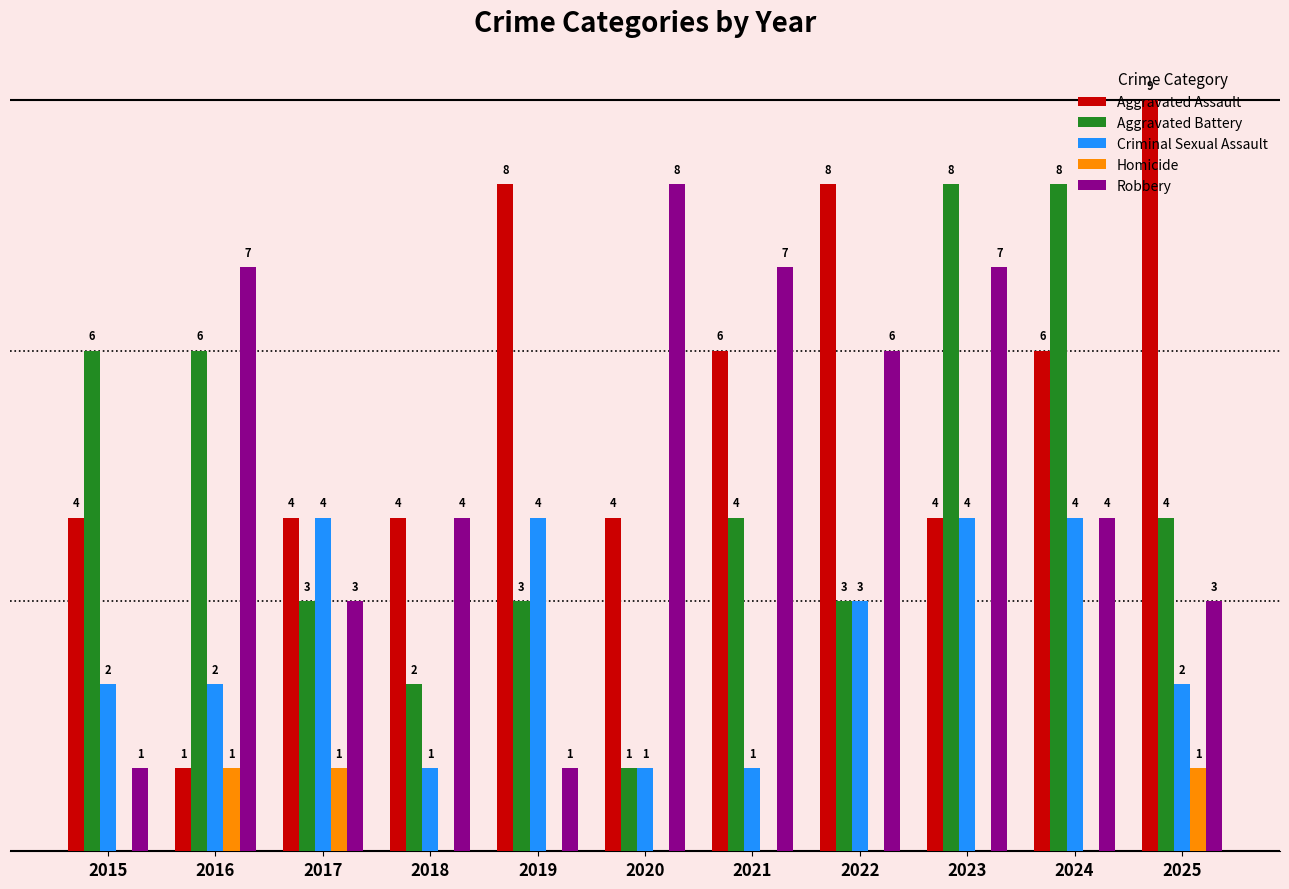

Which series has the largest total across all categories?

Aggravated Assault